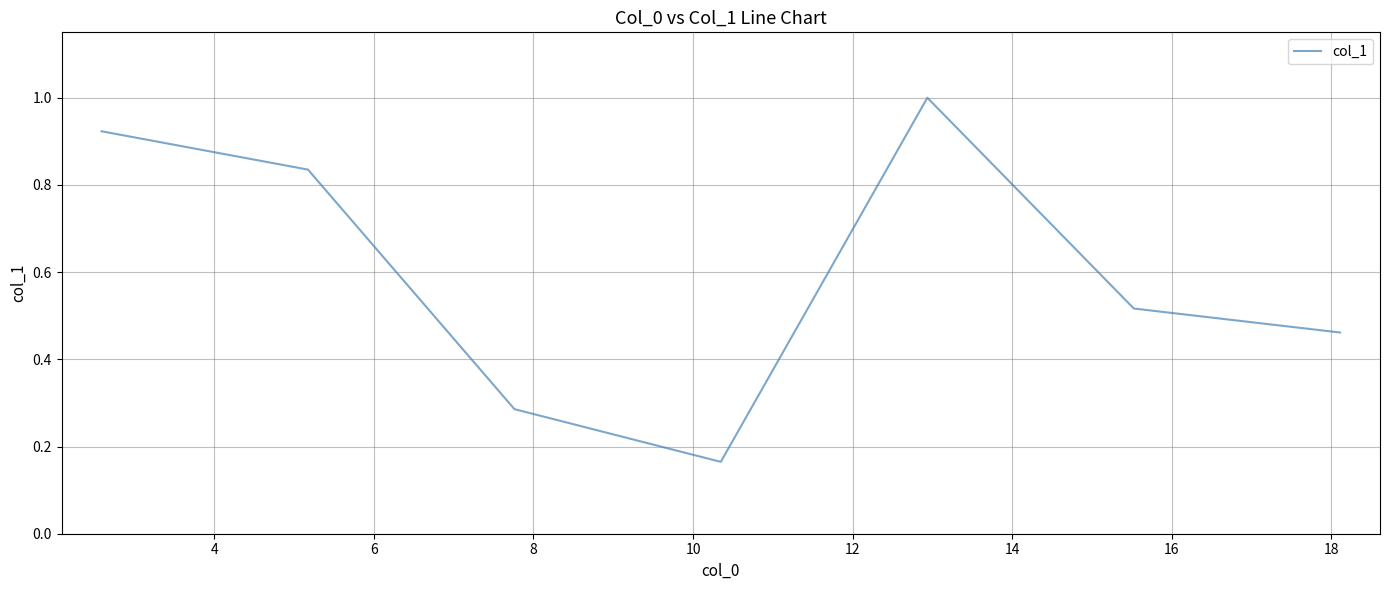

What is the average value?

0.6